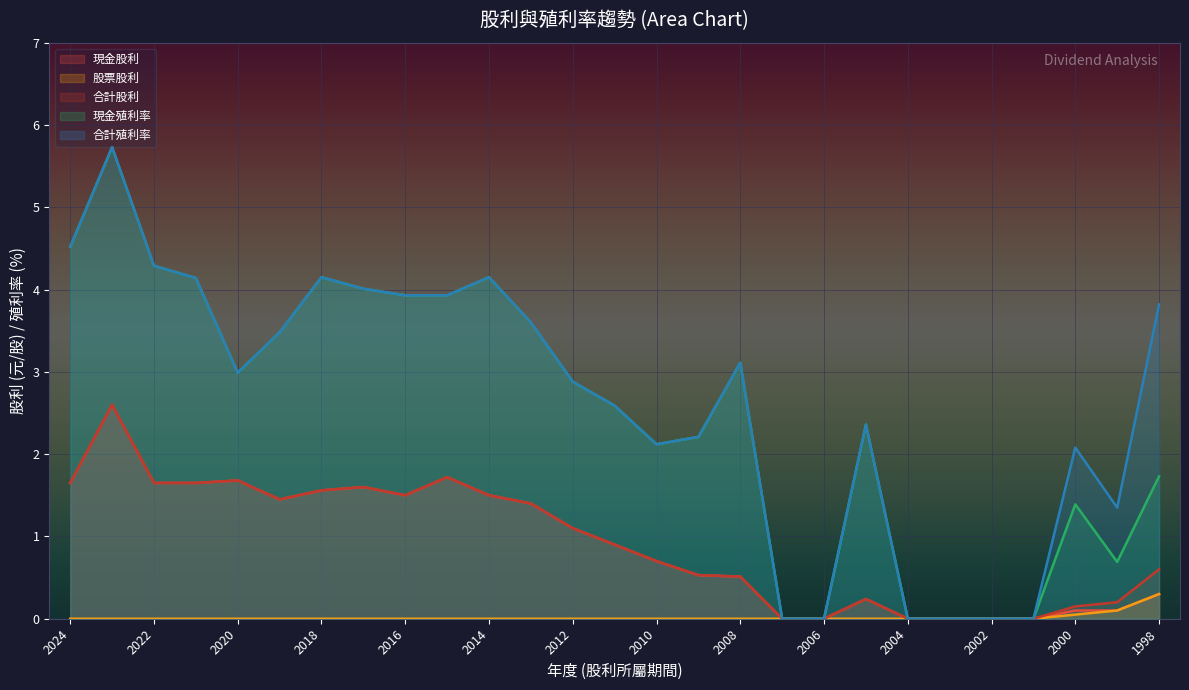

How many lines are shown in the chart?

5